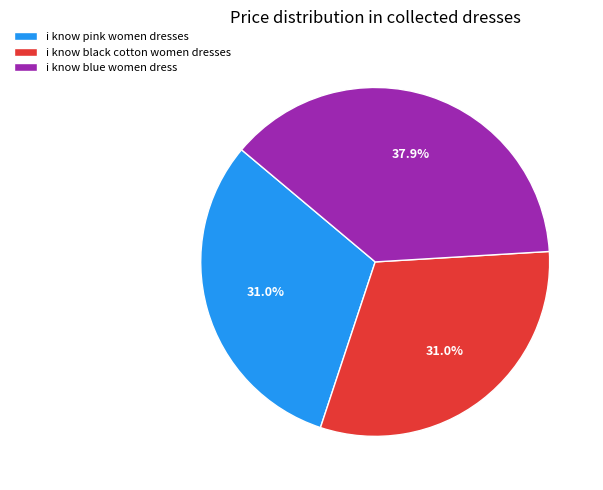

What percentage is the i know black cotton women dresses slice, to the nearest percent?

31%